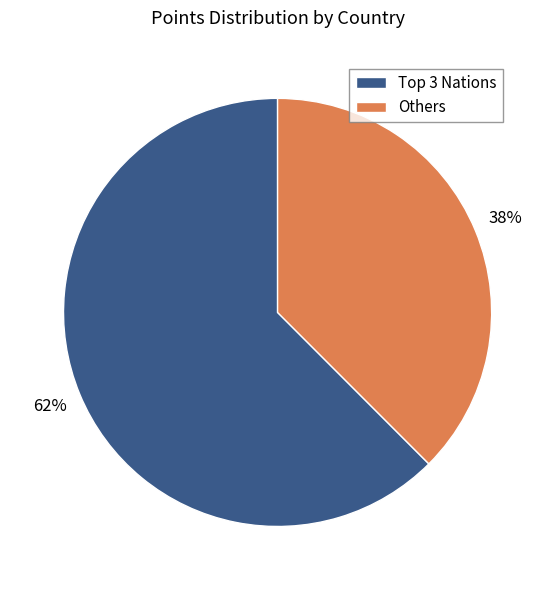

To the nearest percent, what is the average slice percentage?

50%